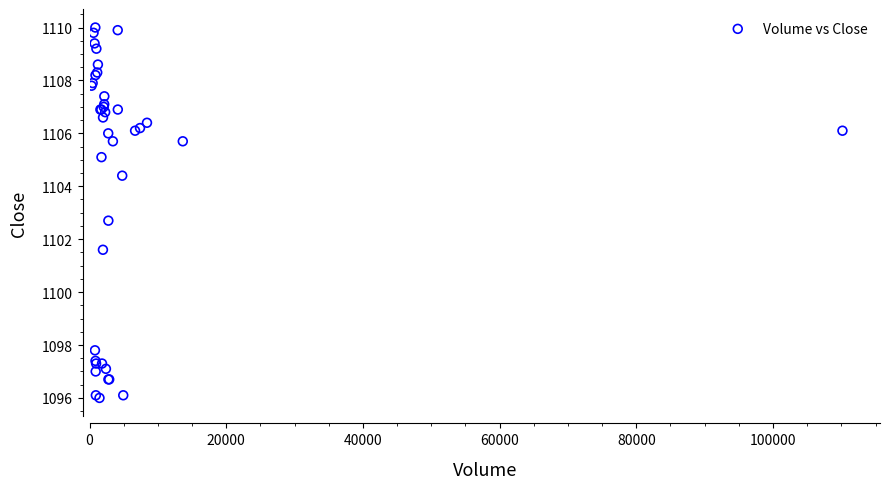

What Y value in the scatter plot is closest to 1103?

1102.7